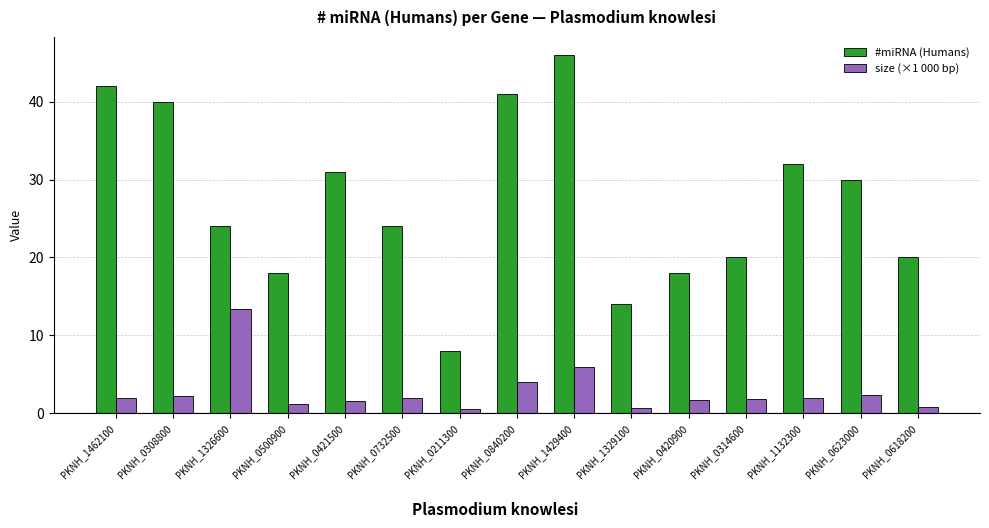

What is the value of the #miRNA (Humans) bar at the 12th from the left?

20.0